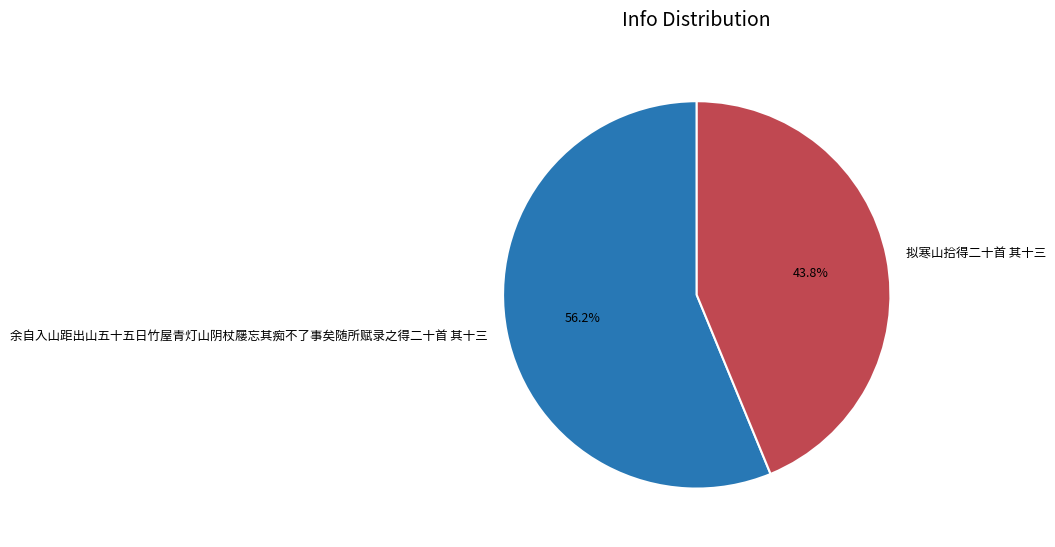

Combined, what portion of the pie is 余自入山距出山五十五日竹屋青灯山阴杖屦忘其痴不了事矣随所赋录之得二十首 其十三 and 拟寒山拾得二十首 其十三?

100.0%